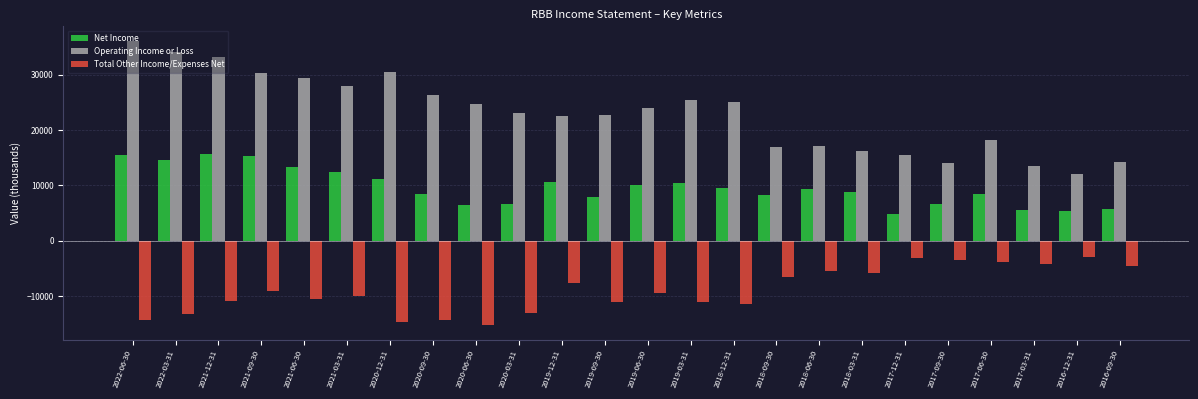

Which series has the largest range (max minus min)?

Operating Income or Loss